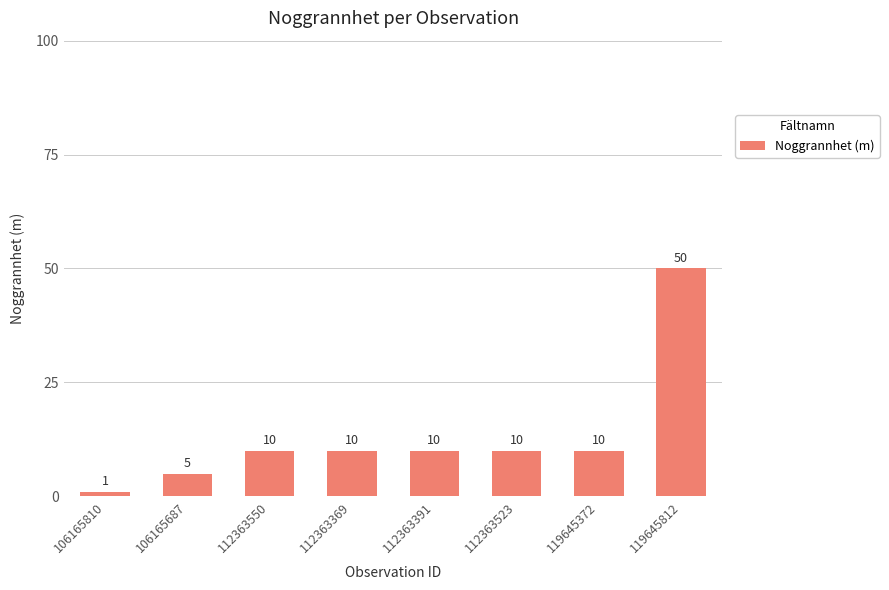

How many distinct data groups are displayed?

1